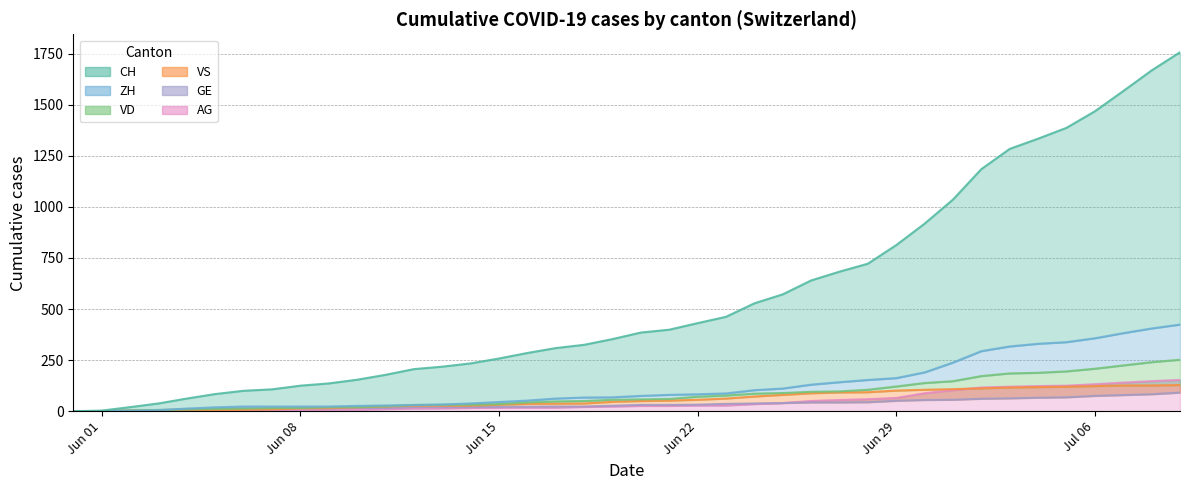

Reading right to left, what are all the values shown in this chart?

CH: 1757	1668	1567	1468	1387	1334	1284	1185	1036	918	813	722	683	640	572	528	462	431	399	385	353	325	309	285	258	234	218	206	178	154	136	125	107	100	84	62	38	20	3	0
ZH: 424	405	382	357	338	330	317	294	238	190	162	153	142	130	111	103	87	83	80	75	68	67	62	52	45	38	33	30	28	26	23	23	23	23	19	13	5	2	0	0
VD: 252	240	224	208	195	188	185	172	147	138	121	105	97	95	89	86	77	71	60	58	56	50	48	43	35	32	31	31	24	20	19	16	15	13	11	9	6	4	0	0
VS: 128	126	126	123	120	118	116	112	108	105	101	93	92	88	80	72	62	56	52	50	46	38	37	36	32	27	27	27	23	19	15	14	9	7	6	4	2	2	1	0
GE: 91	83	79	75	68	66	63	61	56	55	51	44	43	43	40	38	36	32	31	31	27	23	23	22	22	20	20	20	16	16	14	14	13	13	10	8	6	4	1	0
AG: 153	147	140	132	125	123	120	116	103	88	65	59	55	50	40	35	28	28	26	26	23	21	18	18	17	16	14	13	10	7	7	5	5	5	3	3	1	0	0	0